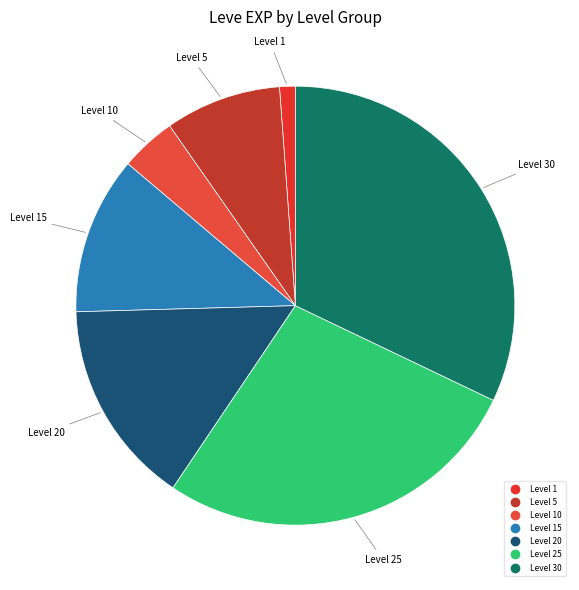

Which slice is the largest?

Level 30